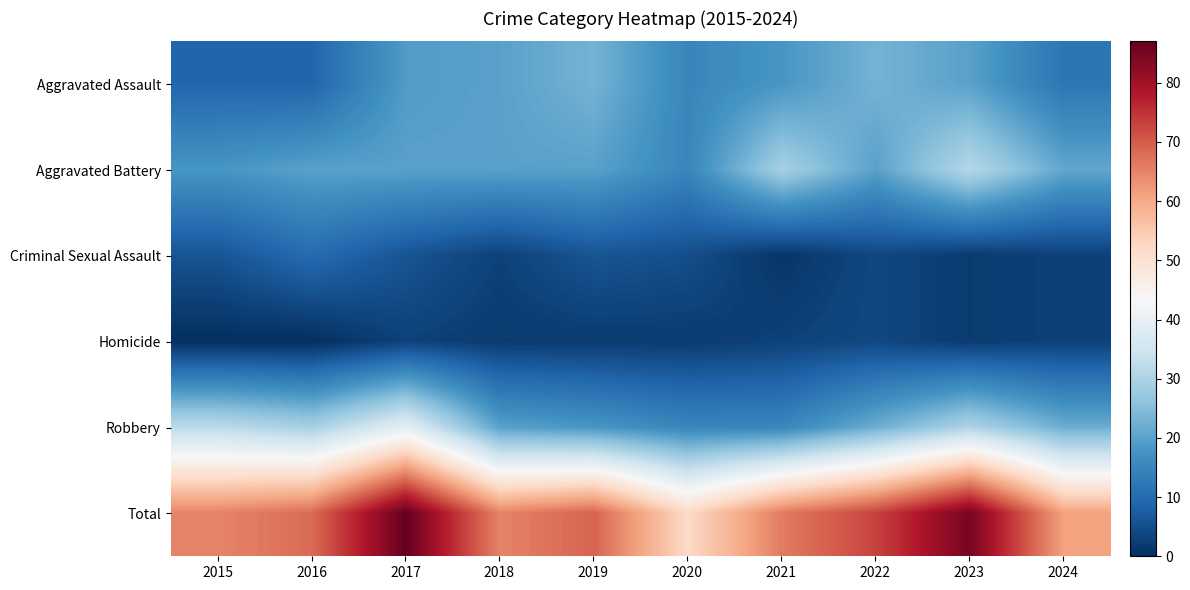

Reading left to right, what are all the values shown in this chart?

Aggravated Assault: 2015=9	2016=9	2017=19	2018=20	2019=23	2020=15	2021=18	2022=23	2023=20	2024=12
Aggravated Battery: 2015=18	2016=20	2017=20	2018=20	2019=20	2020=15	2021=29	2022=20	2023=31	2024=21
Criminal Sexual Assault: 2015=6	2016=10	2017=6	2018=3	2019=6	2020=5	2021=1	2022=4	2023=2	2024=3
Homicide: 2015=0	2016=0	2017=3	2018=2	2019=2	2020=2	2021=3	2022=4	2023=2	2024=3
Robbery: 2015=32	2016=29	2017=39	2018=20	2019=18	2020=15	2021=15	2022=22	2023=30	2024=22
Total: 2015=65	2016=68	2017=87	2018=65	2019=69	2020=52	2021=66	2022=73	2023=85	2024=61